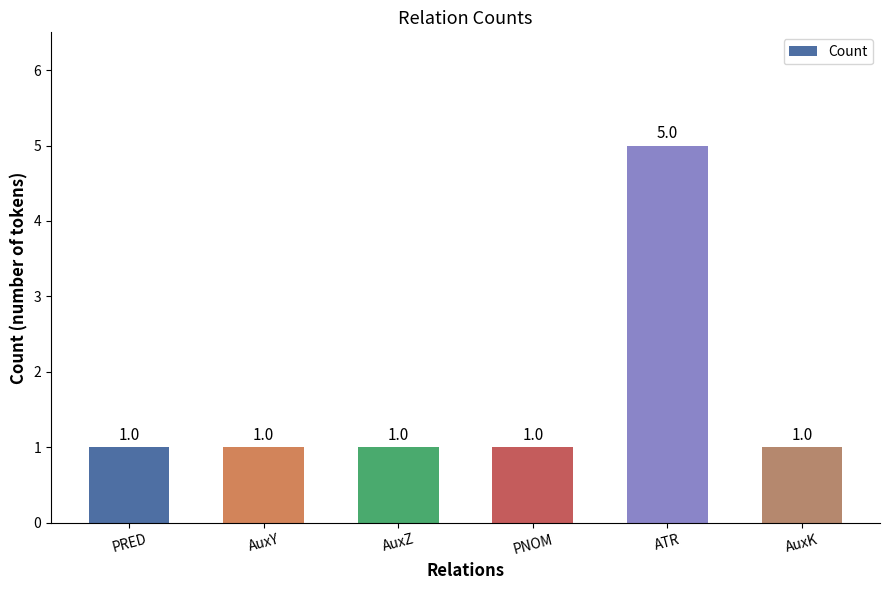

Does the chart contain stacked bars?

No